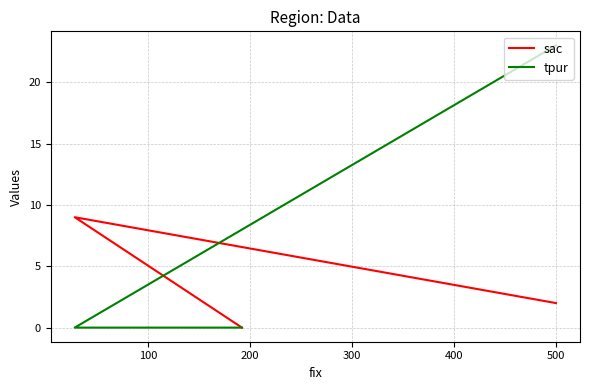

Reading right to left, transcribe all the data shown in this chart.

sac: 0	9	2
tpur: 0	0	23